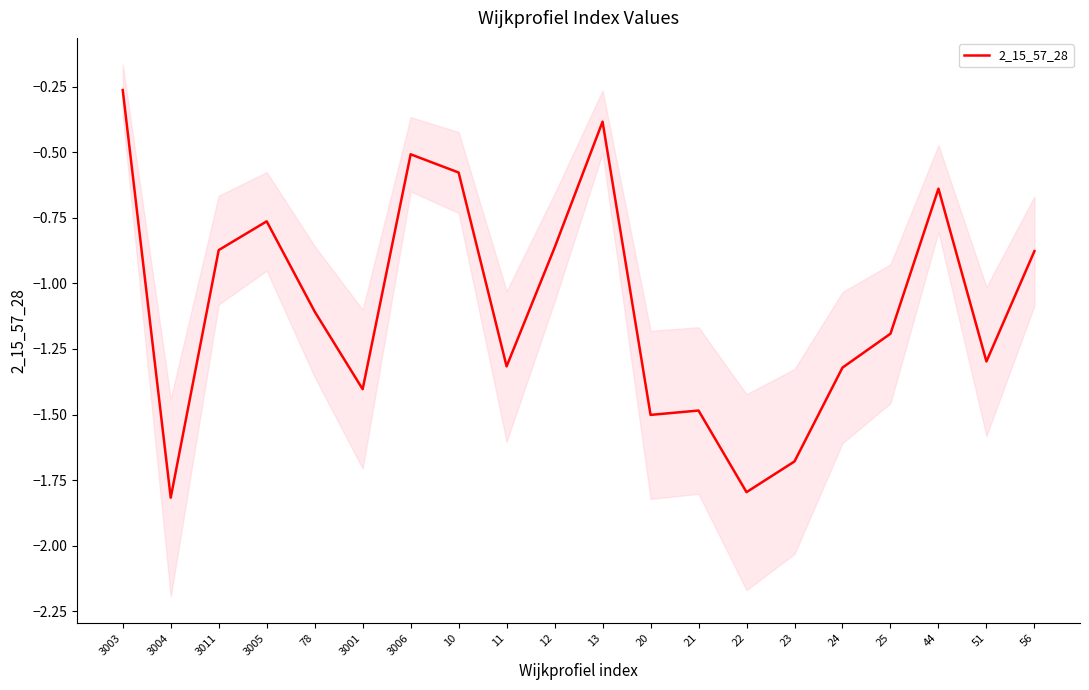

What is the label of the 20th point from the left?

56